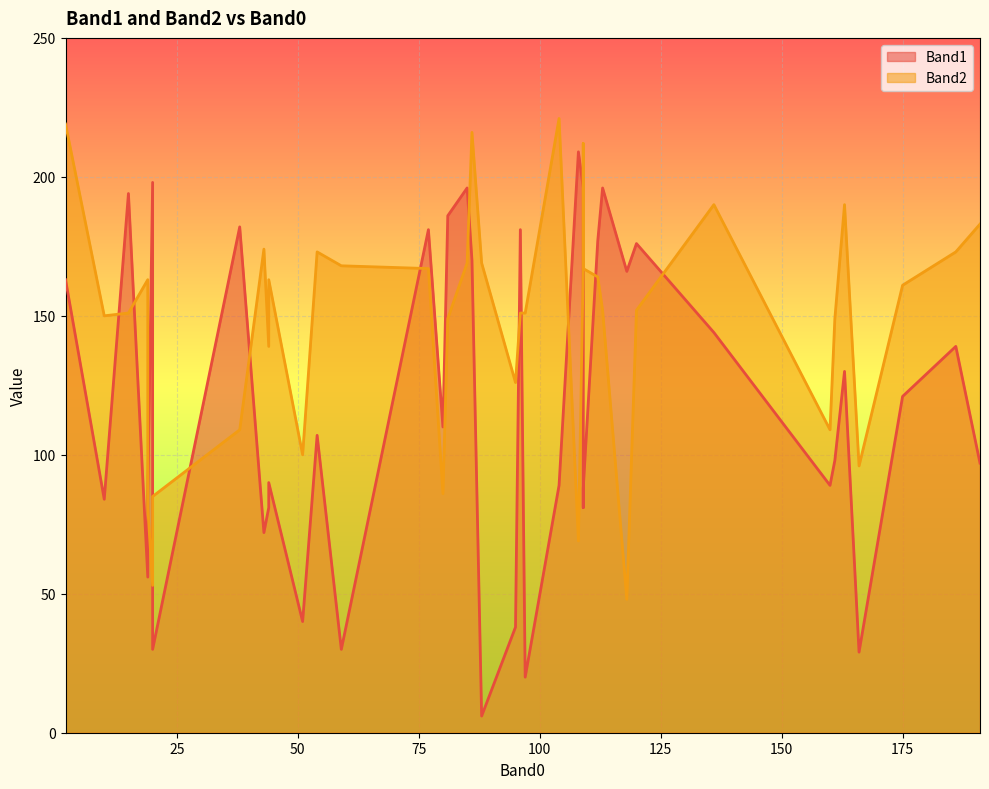

How many times do Band2 and Band1 cross each other?

14